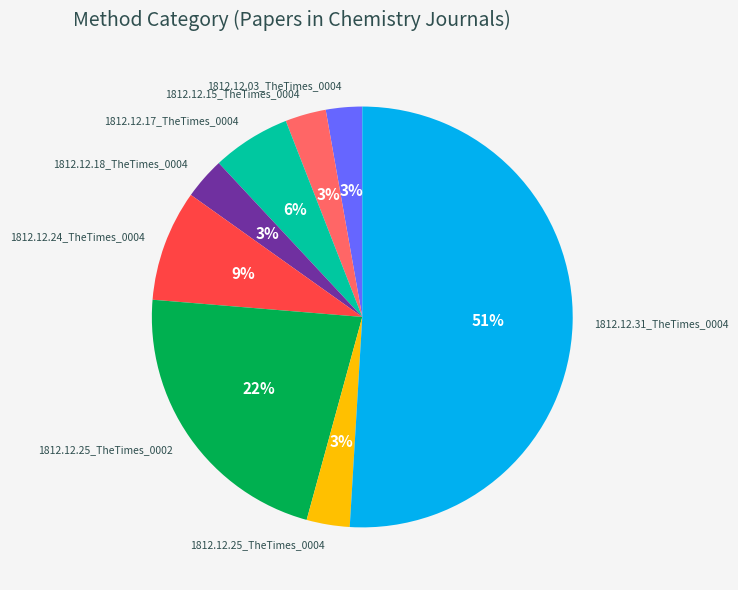

True or false: 1812.12.25_TheTimes_0002 accounts for 13% of the total.

False